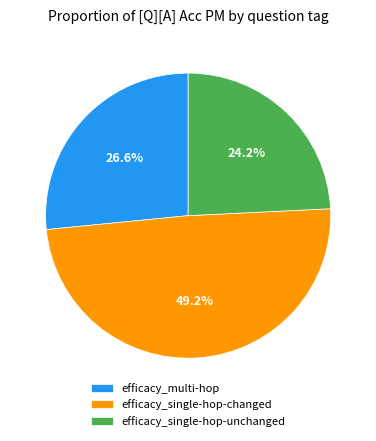

Rank the categories by value from lowest to highest.

efficacy_single-hop-unchanged, efficacy_multi-hop, efficacy_single-hop-changed